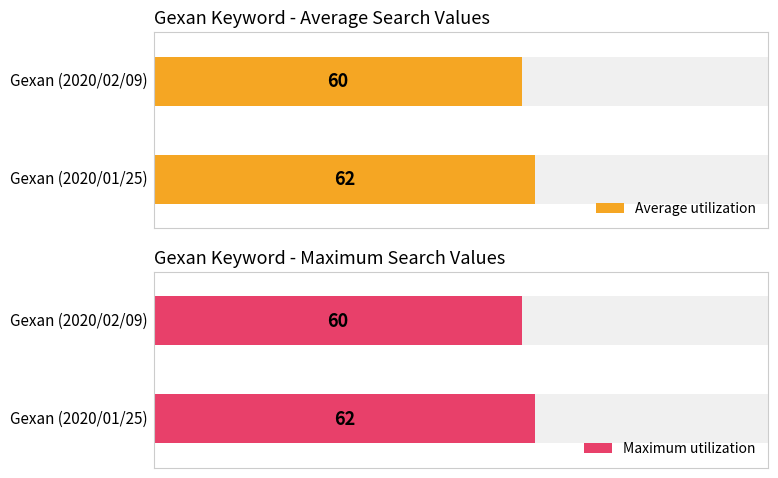

At which category is the sum across all series the highest?

Gexan (2020/01/25)